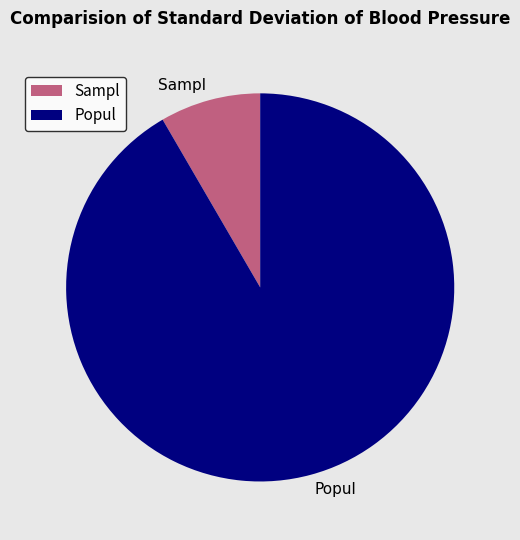

Which category accounts for the majority?

Popul